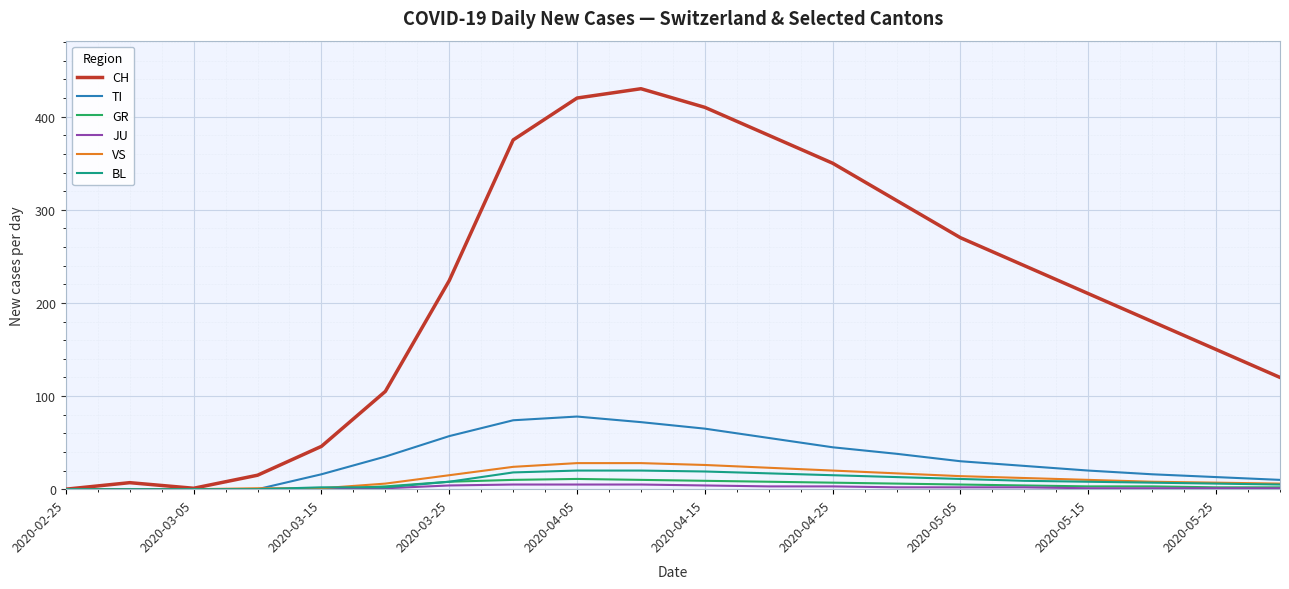

Which series has the largest range (max minus min)?

CH